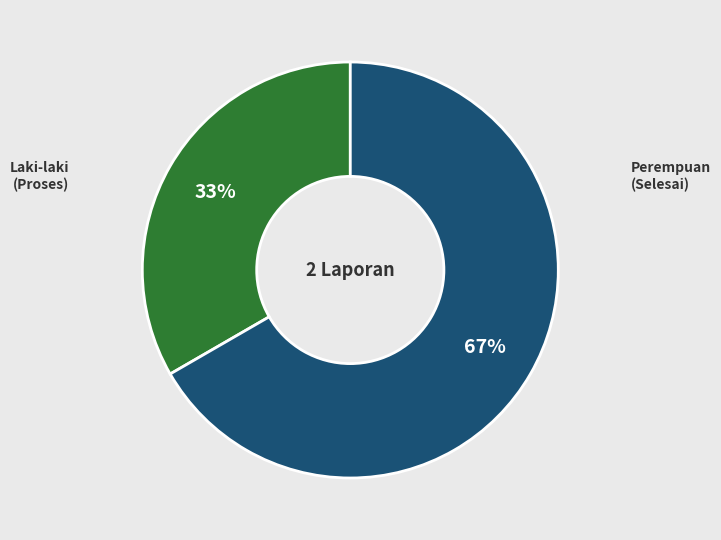

To the nearest percent, what is the average slice percentage?

50%